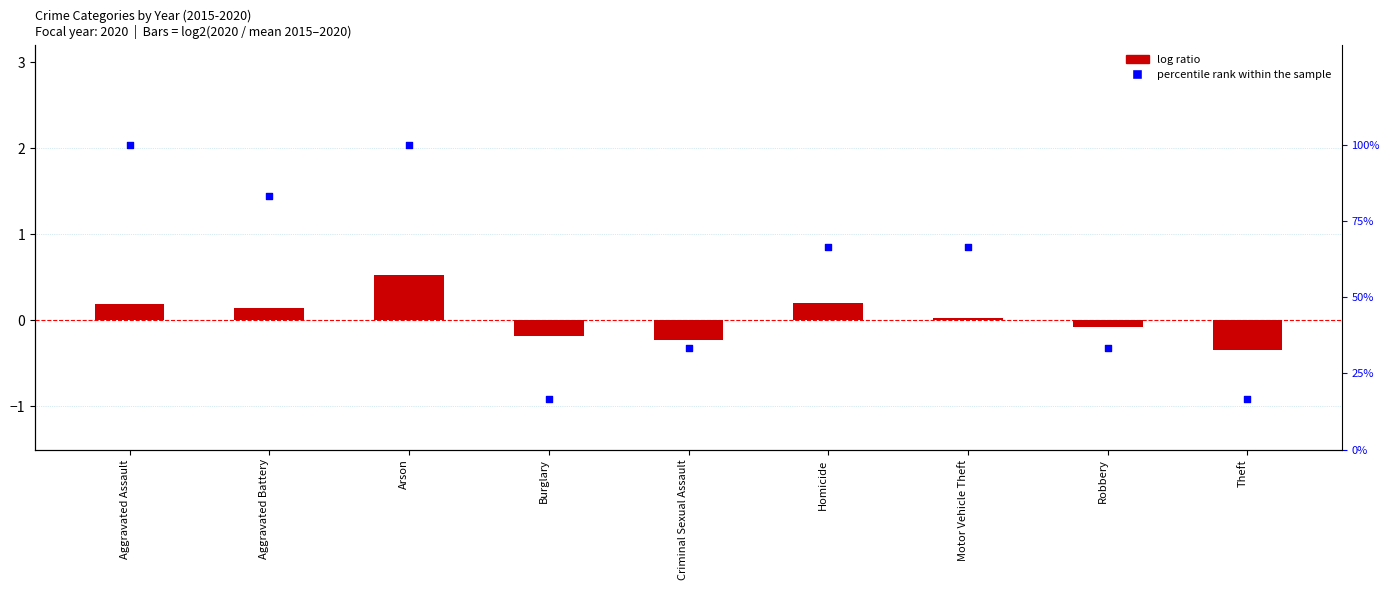

What are all the series names shown in the legend?

log ratio, percentile rank within the sample